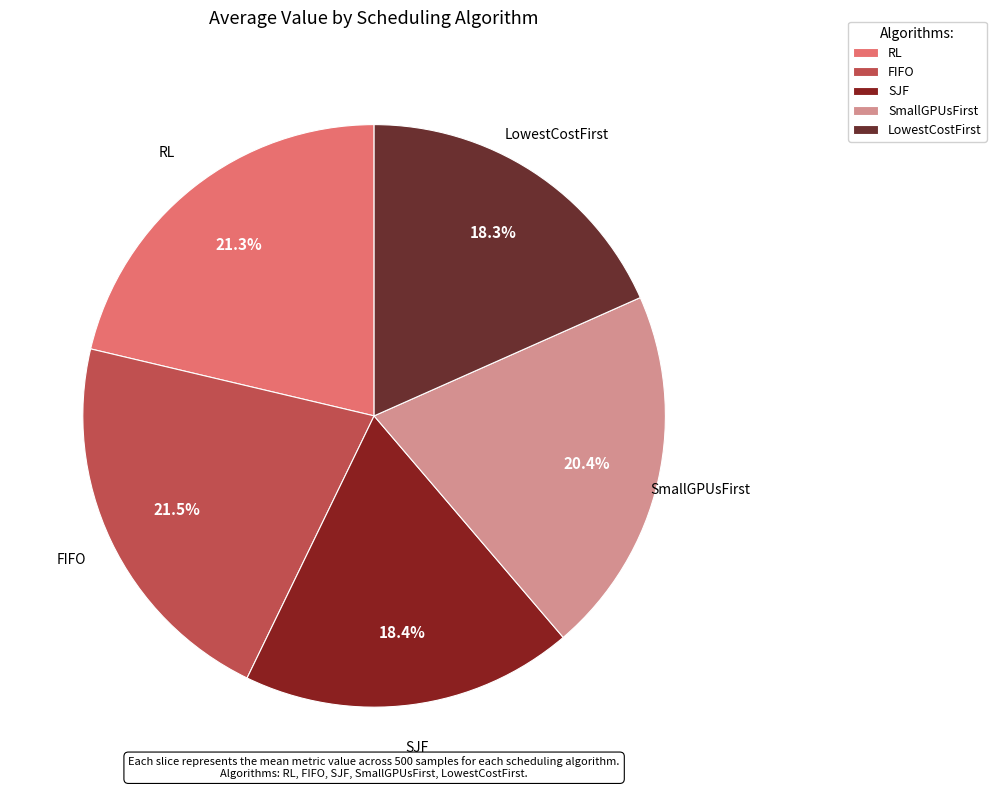

What is the ratio of the value at SmallGPUsFirst to the value at FIFO?

0.9